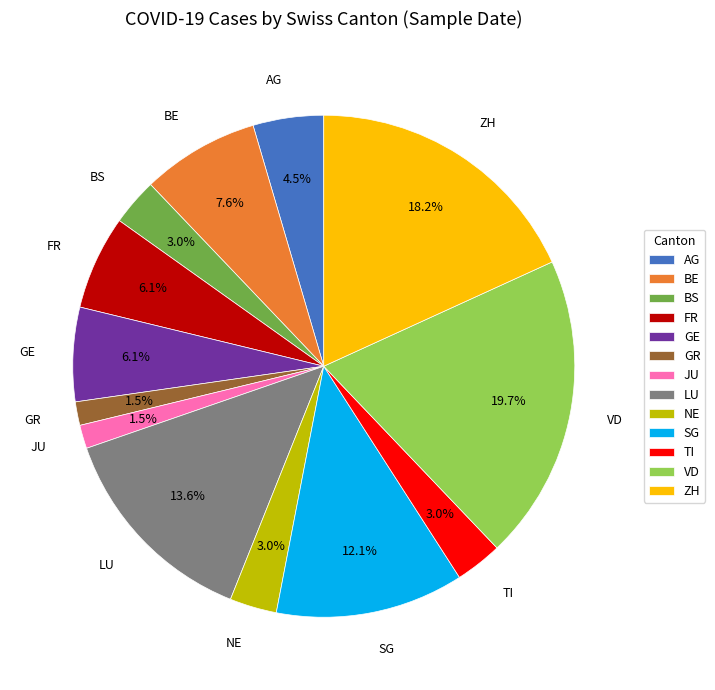

Count the number of slices in the pie.

13